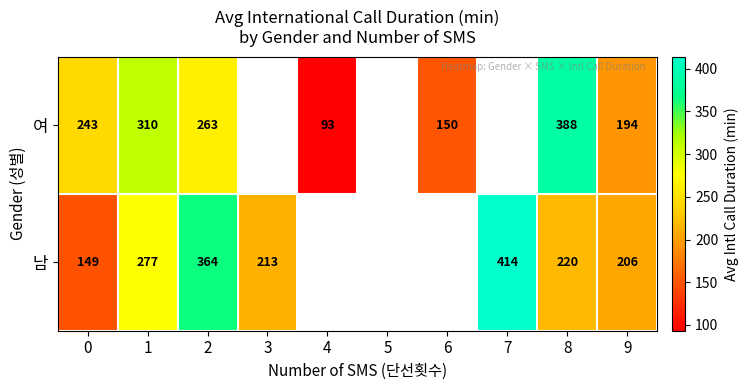

Is the value of 남 at 9 greater than the value of 여 at 6?

Yes